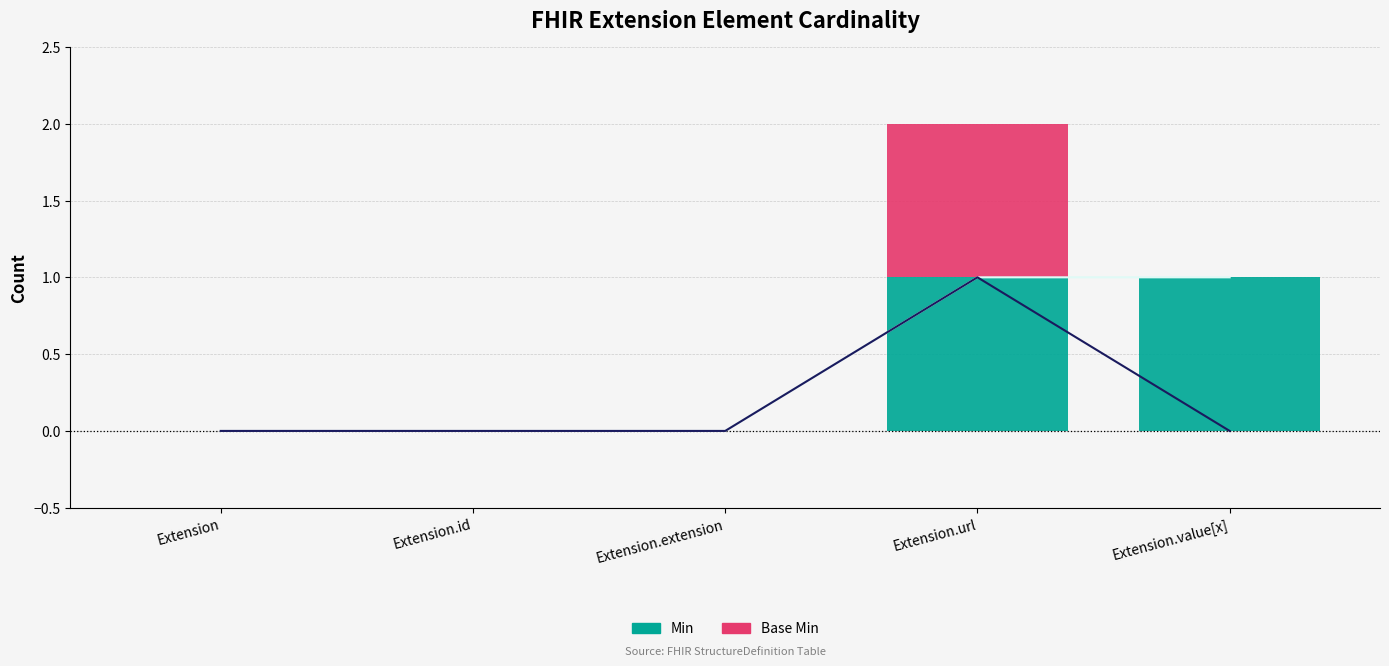

How many bars are there in total?

10